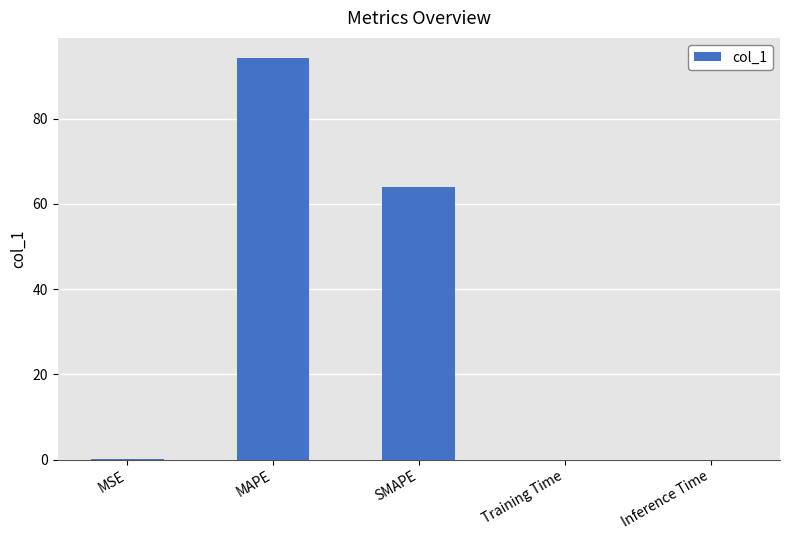

How many series are shown in this chart?

1